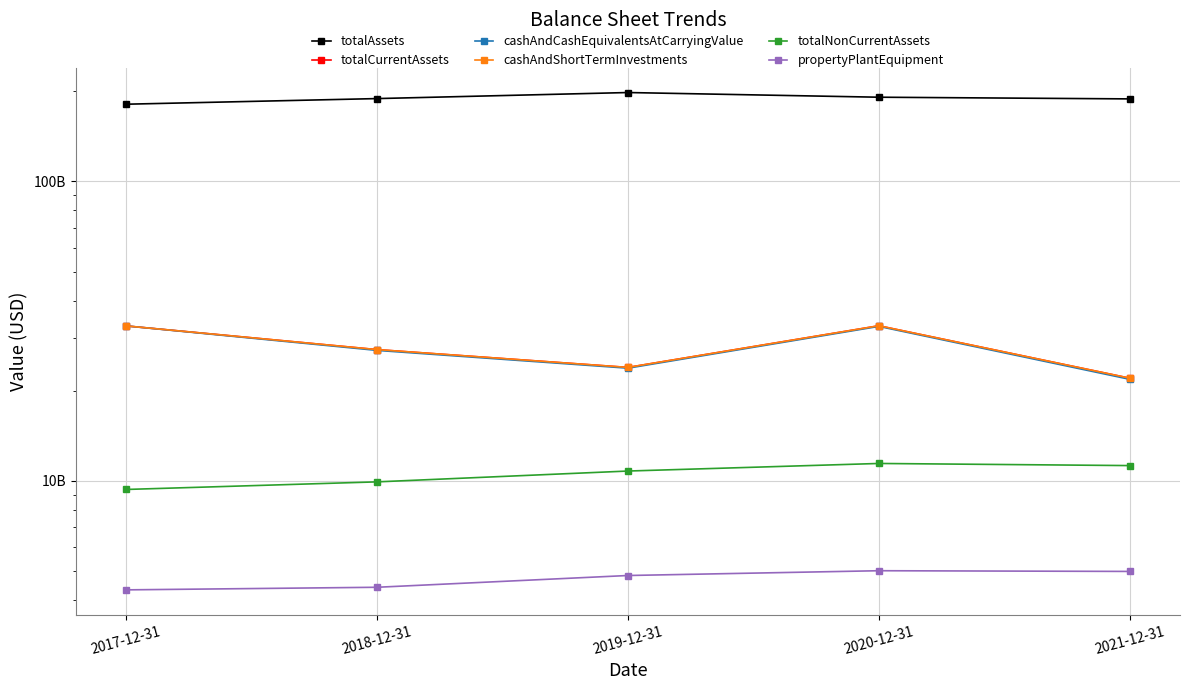

At how many categories does at least one series exceed 16484895142?

5